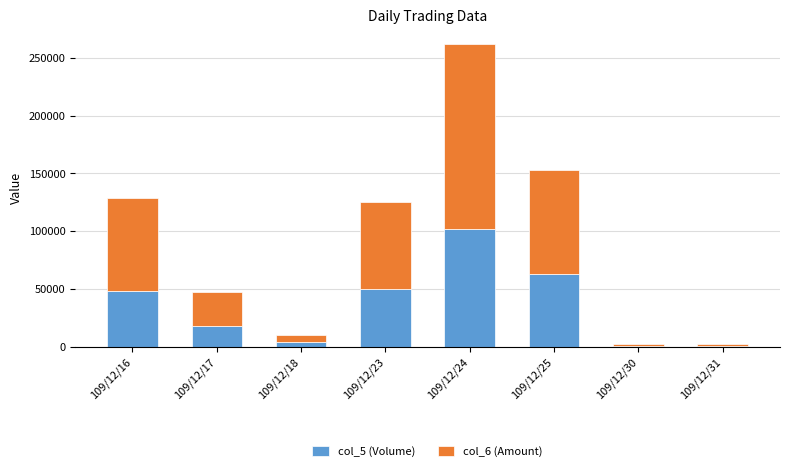

At which category is the sum across all series the highest?

109/12/24